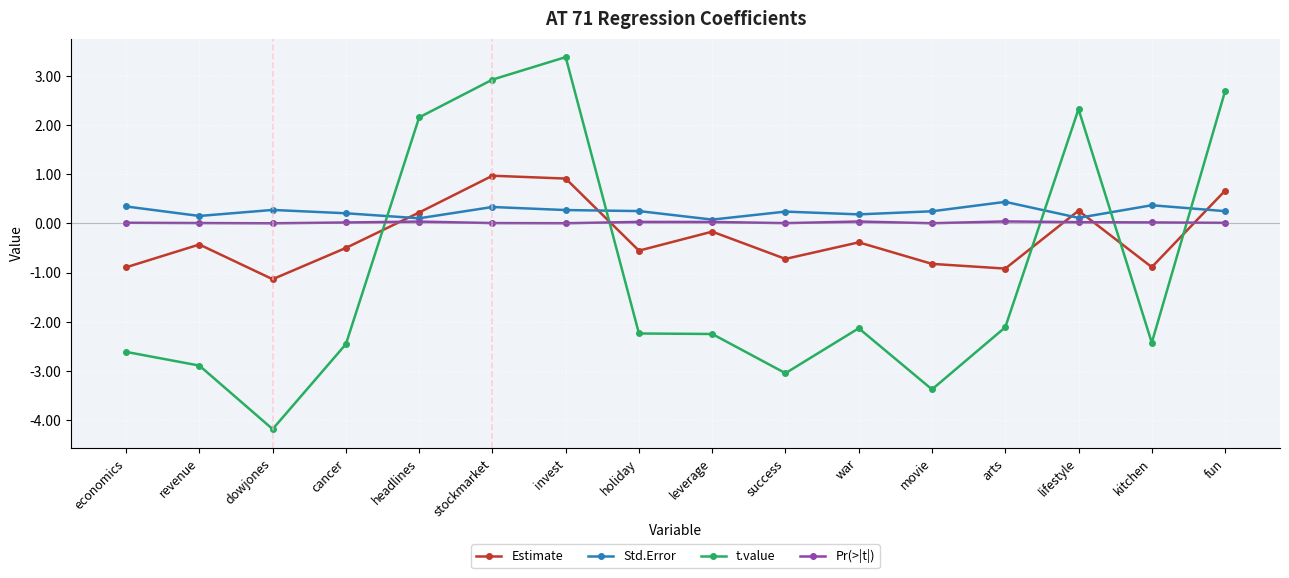

What is the approximate value of Std.Error at arts?

0.4